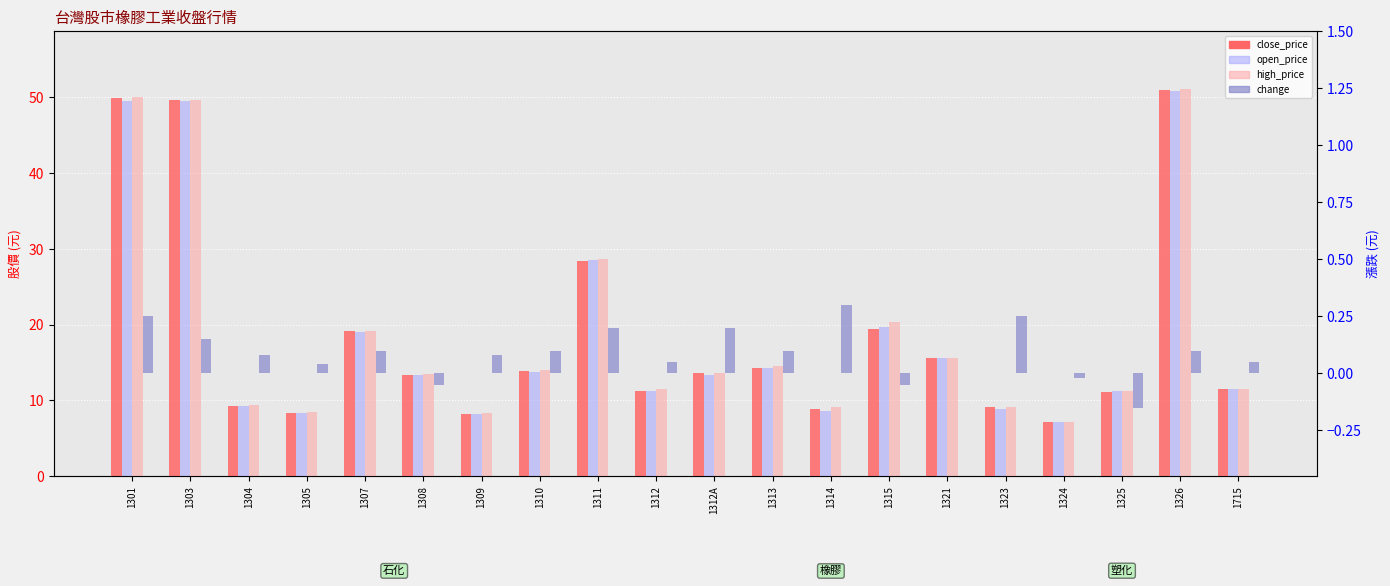

What is the smallest value displayed?

-0.1